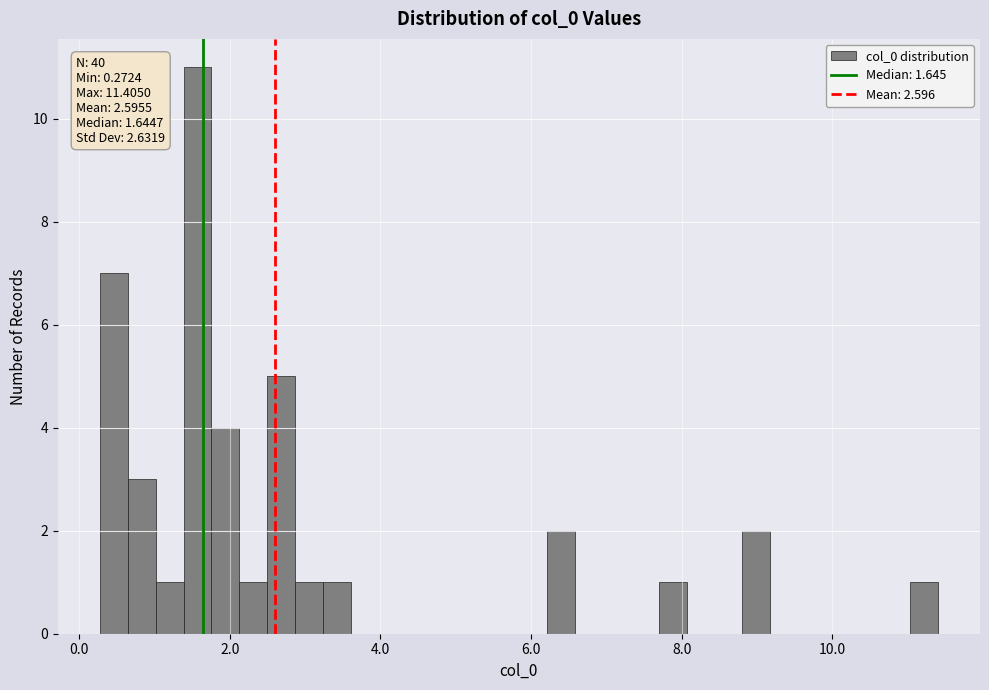

Around what value on the x-axis is the tallest bar? Give the approximate position of its centre, as read against the axis.

1.6